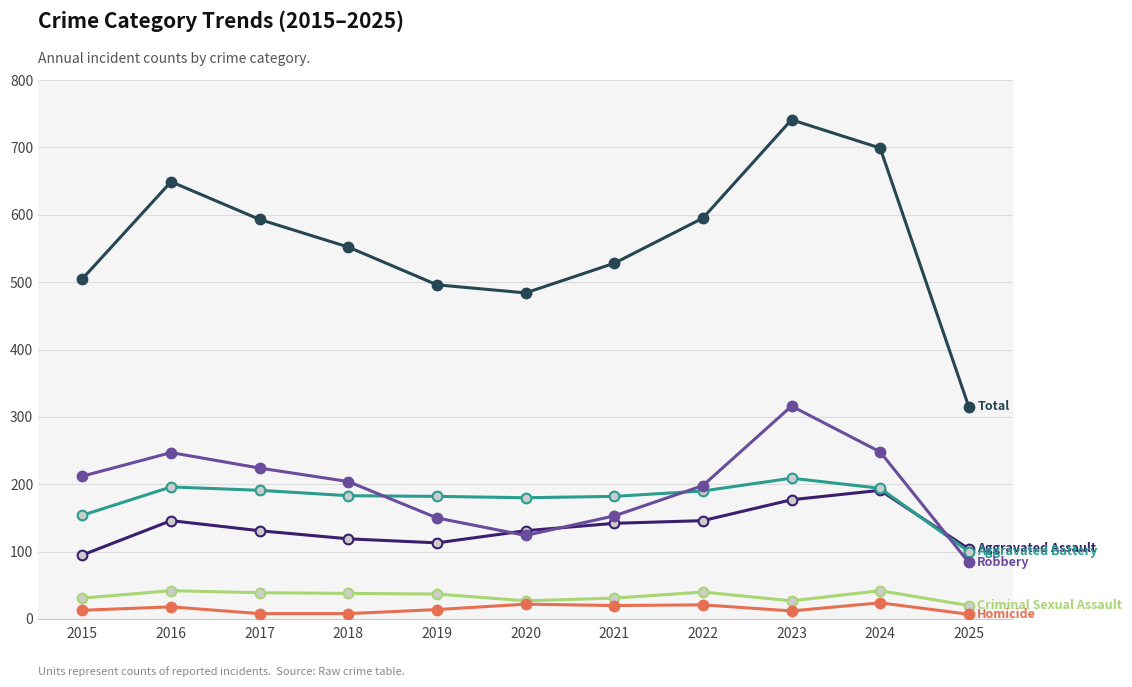

What is the spread (max minus min) of values at 2021?

508